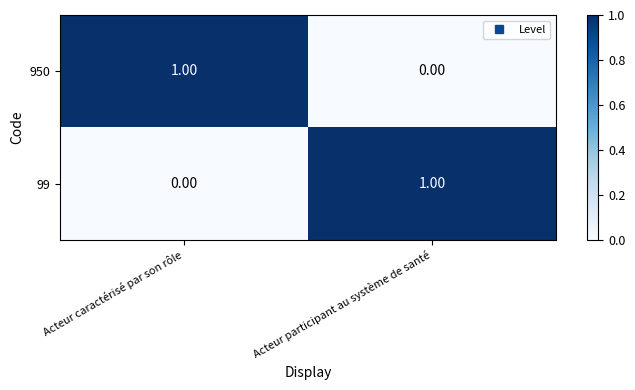

At which label is 950 closest to 0?

Acteur participant au système de santé